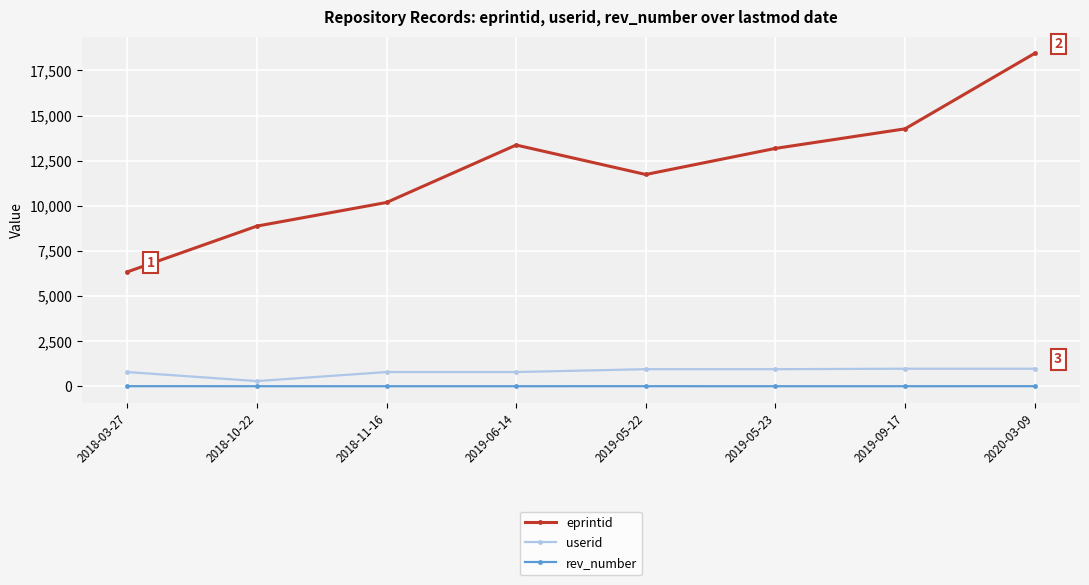

What is the smallest value displayed?

6